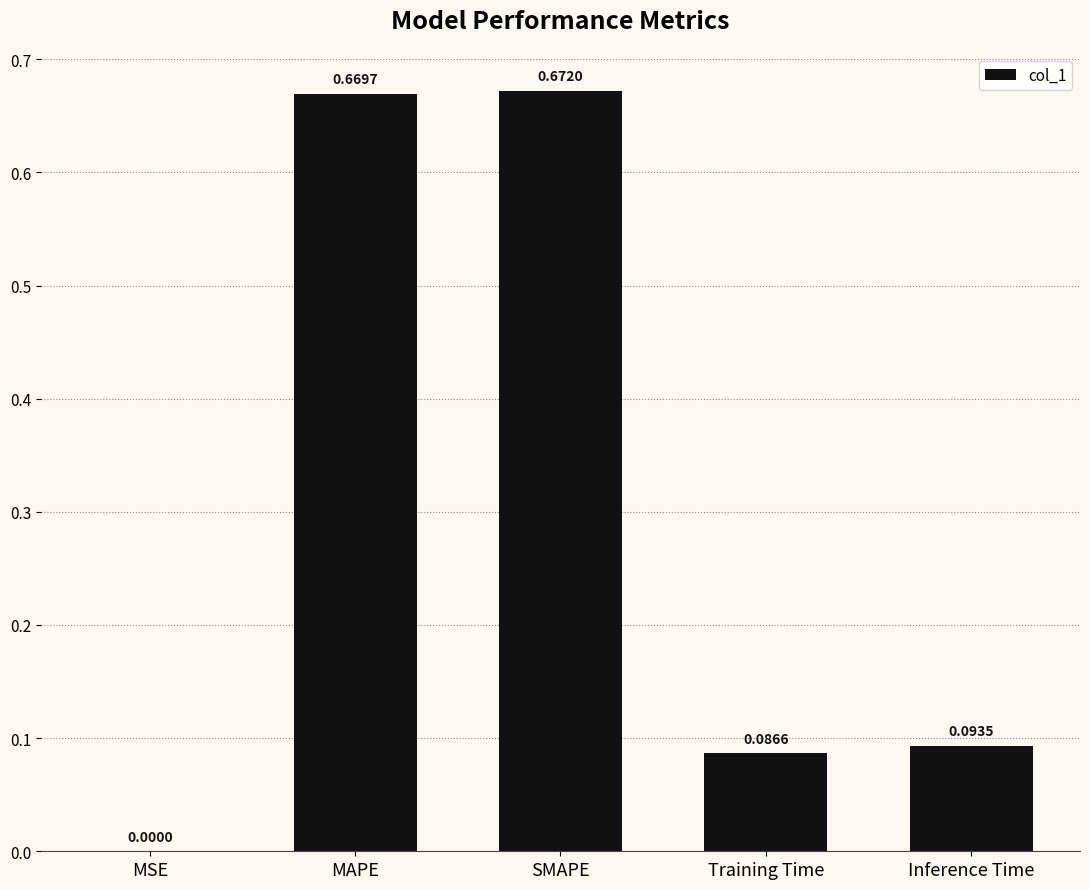

What is the sum of the values at Training Time and MAPE?

0.8